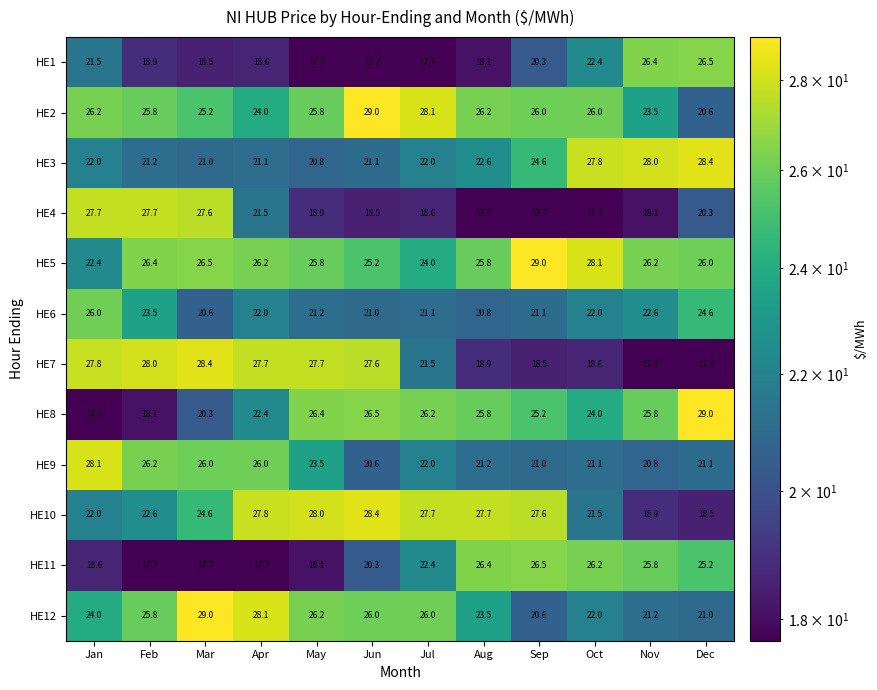

At which category is the sum across all series the highest?

Mar